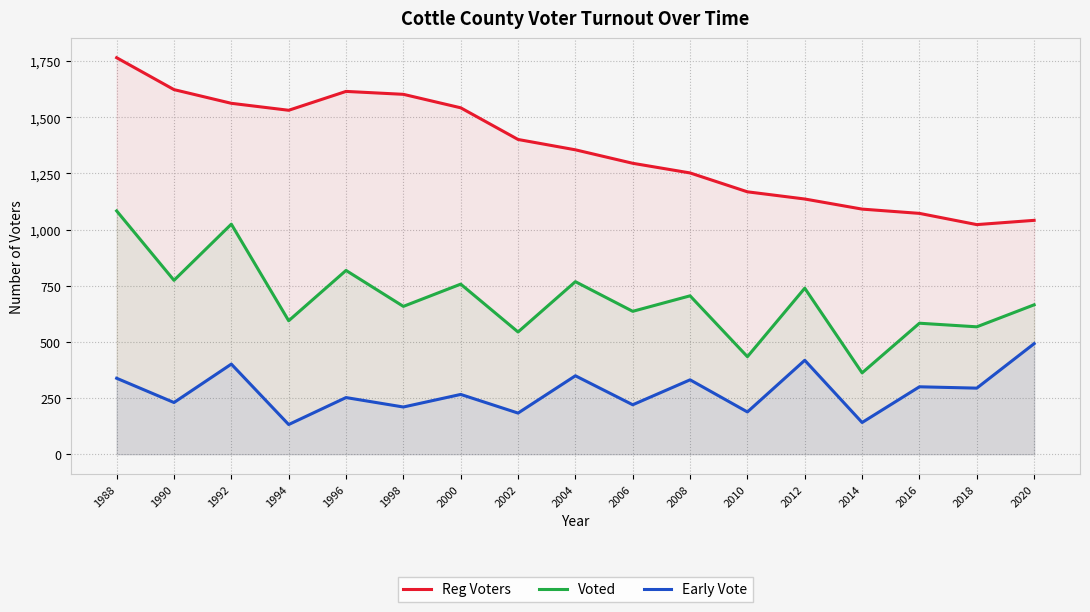

What is the total value across all series at 2016?

1955